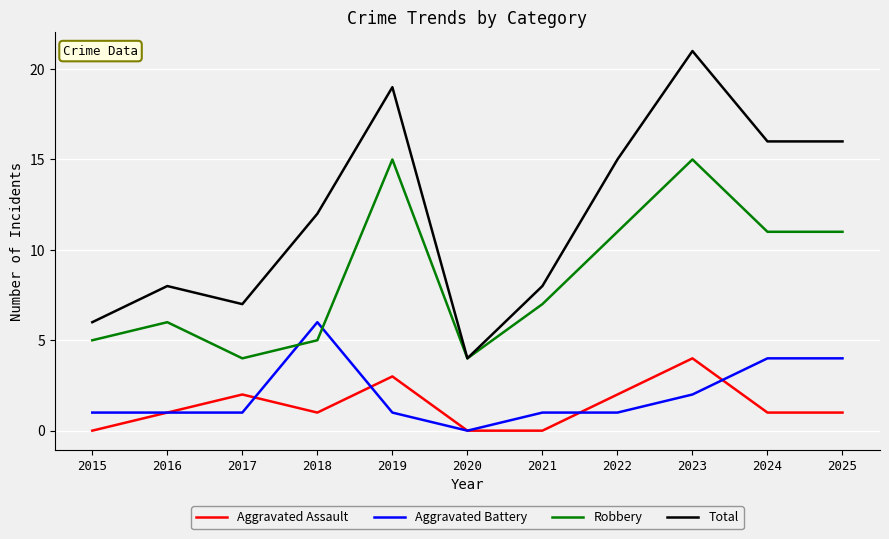

At which category is the sum across all series the highest?

2023